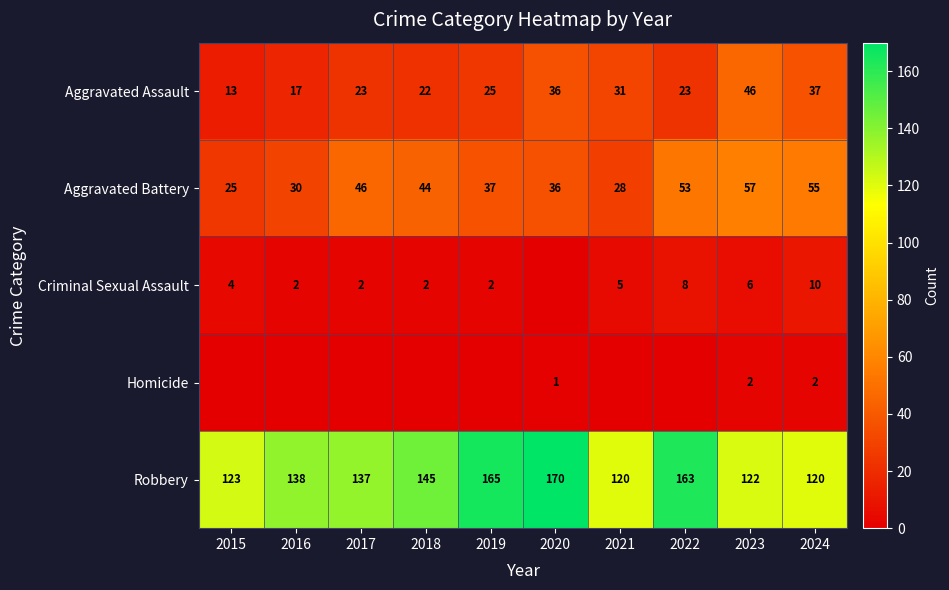

What is the maximum value shown in the chart?

170